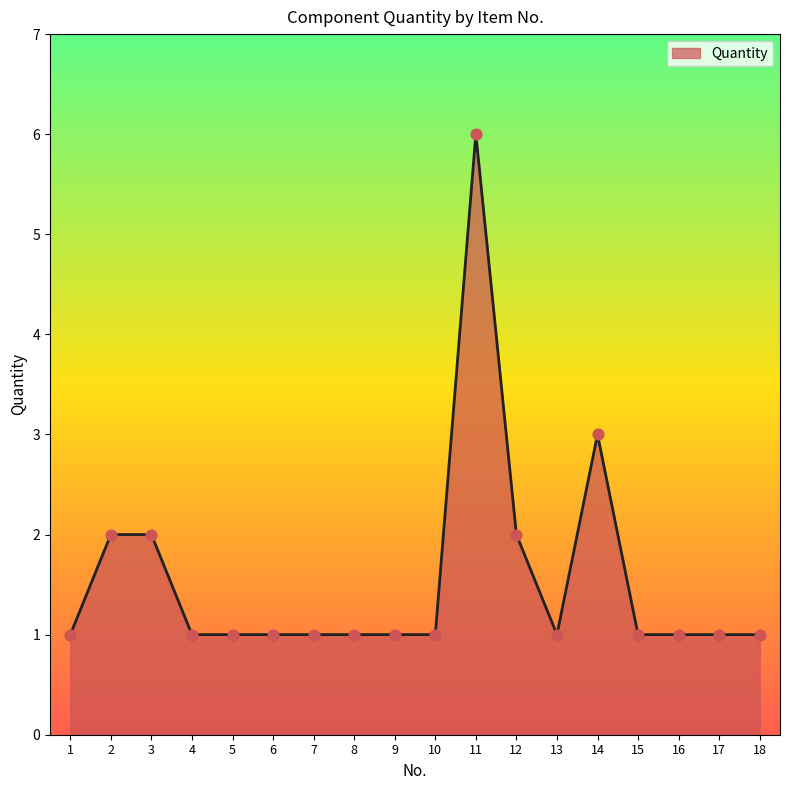

What is the ratio of the value at 14 to the value at 4?

3.0